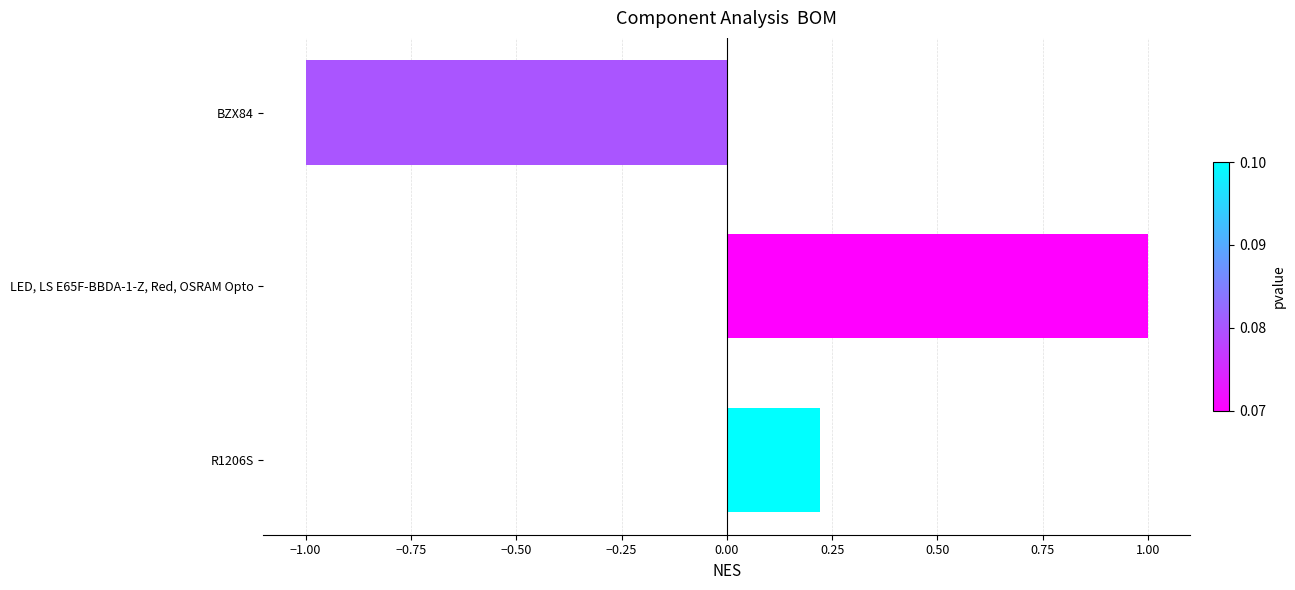

Which has a higher value, LED, LS E65F-BBDA-1-Z, Red, OSRAM Opto or R1206S?

LED, LS E65F-BBDA-1-Z, Red, OSRAM Opto